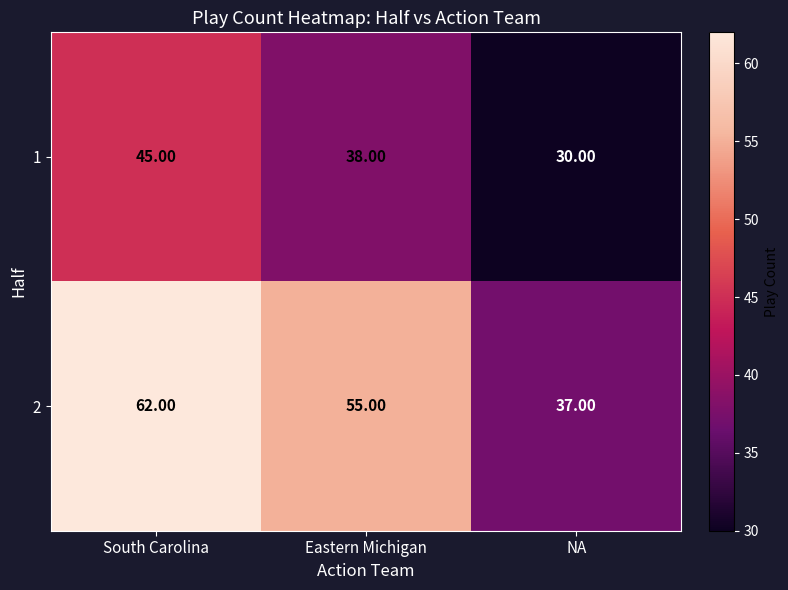

List the series in order of their overall mean, highest first.

2, 1